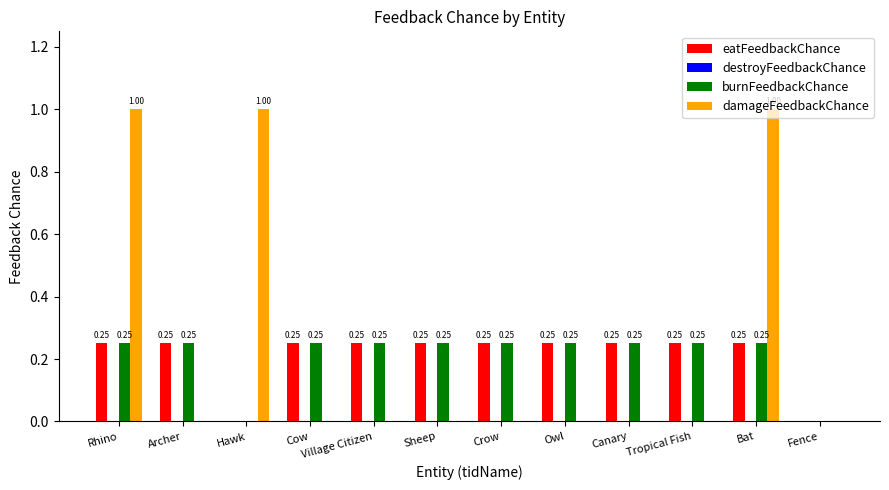

How many damageFeedbackChance values are between 0 and 1?

12